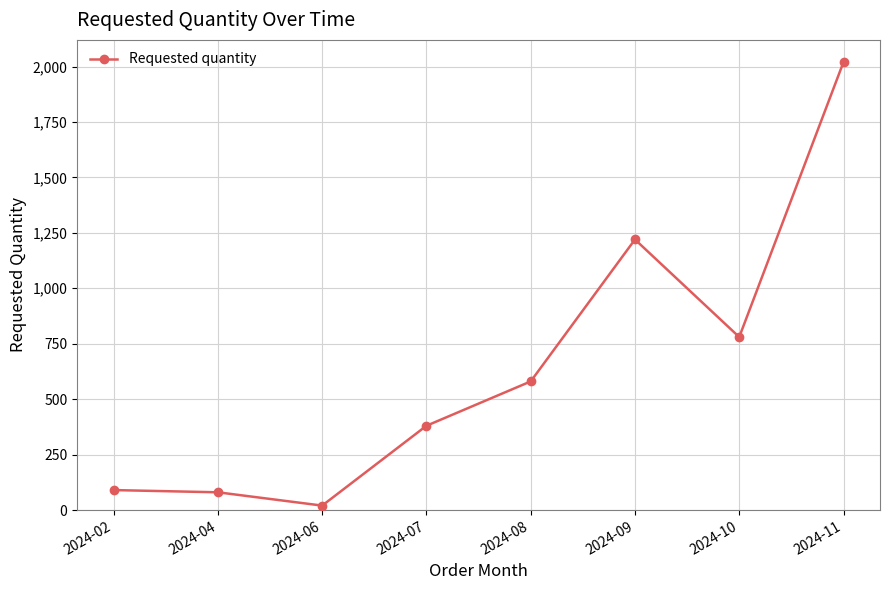

Count the number of data series in this chart.

1